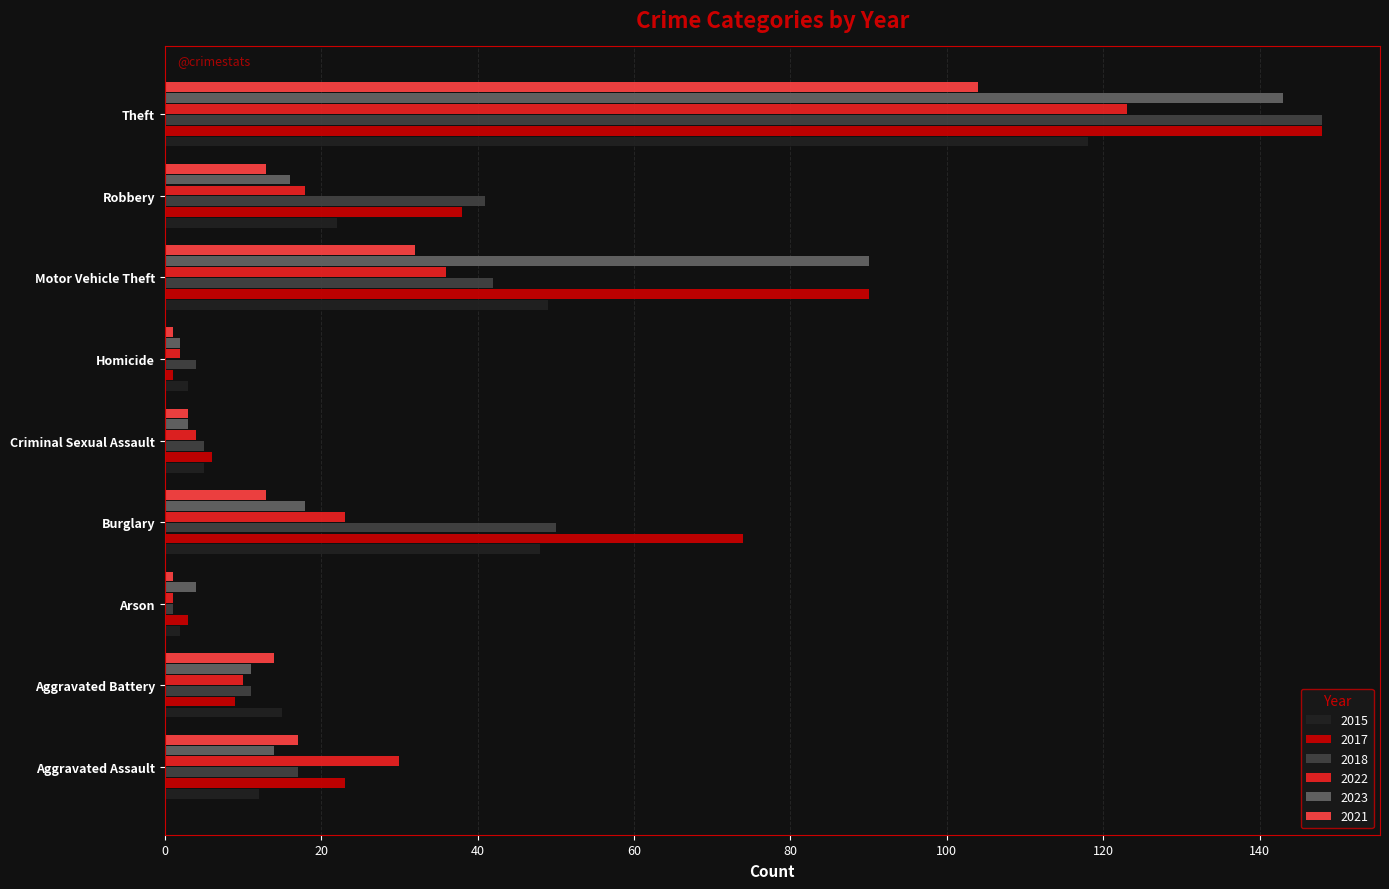

What is the difference between the highest and lowest values at Aggravated Battery?

6